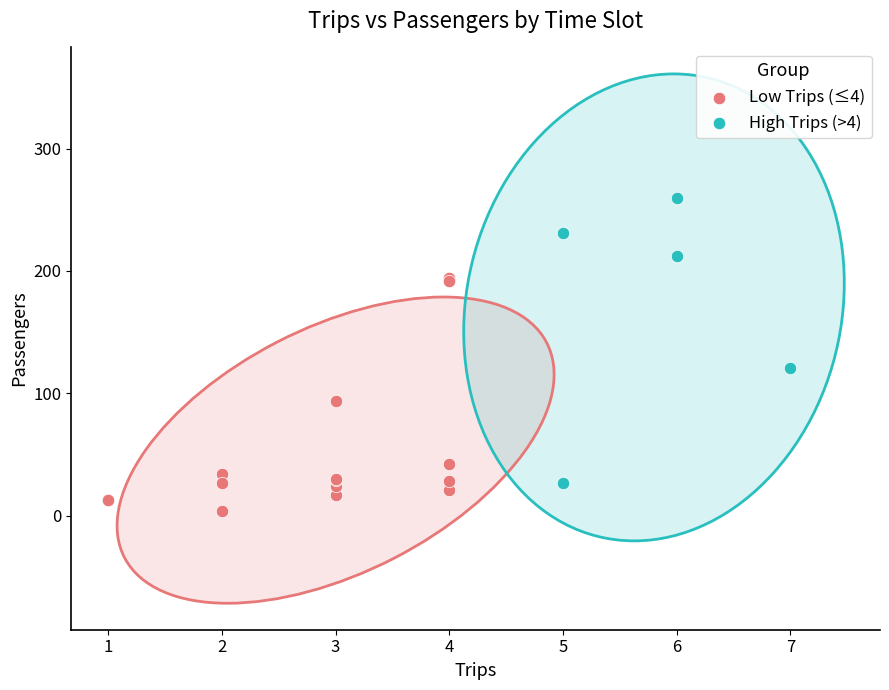

Which series has the widest spread of Y values?

High Trips (>4)